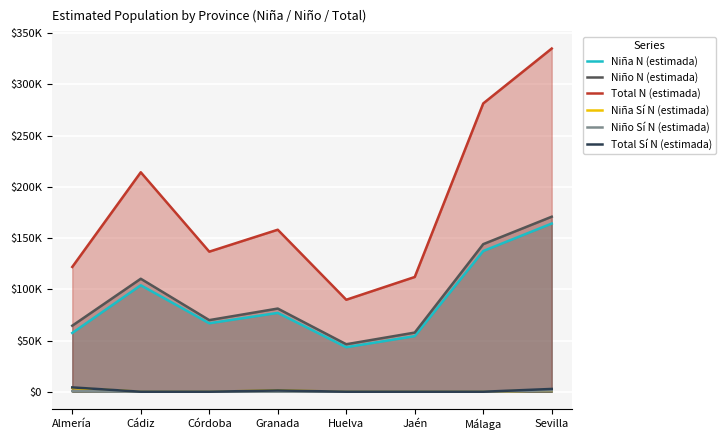

True or false: Total N (estimada) and Total Sí N (estimada) intersect in this chart.

False